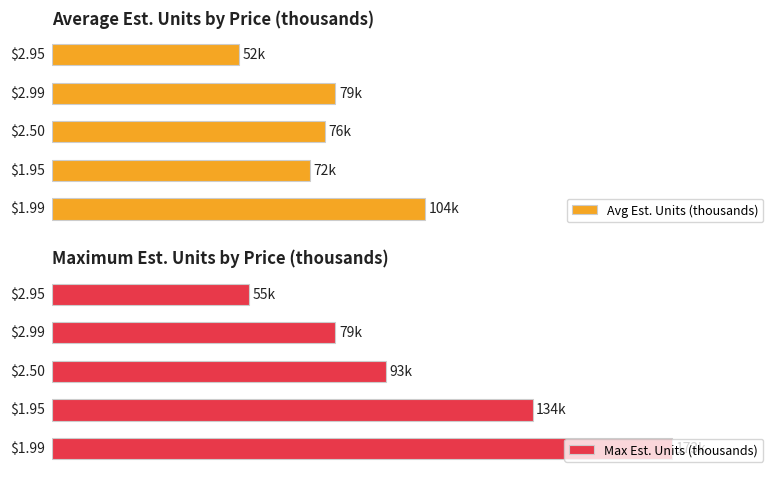

What is the minimum value for Avg Est. Units (thousands)?

52